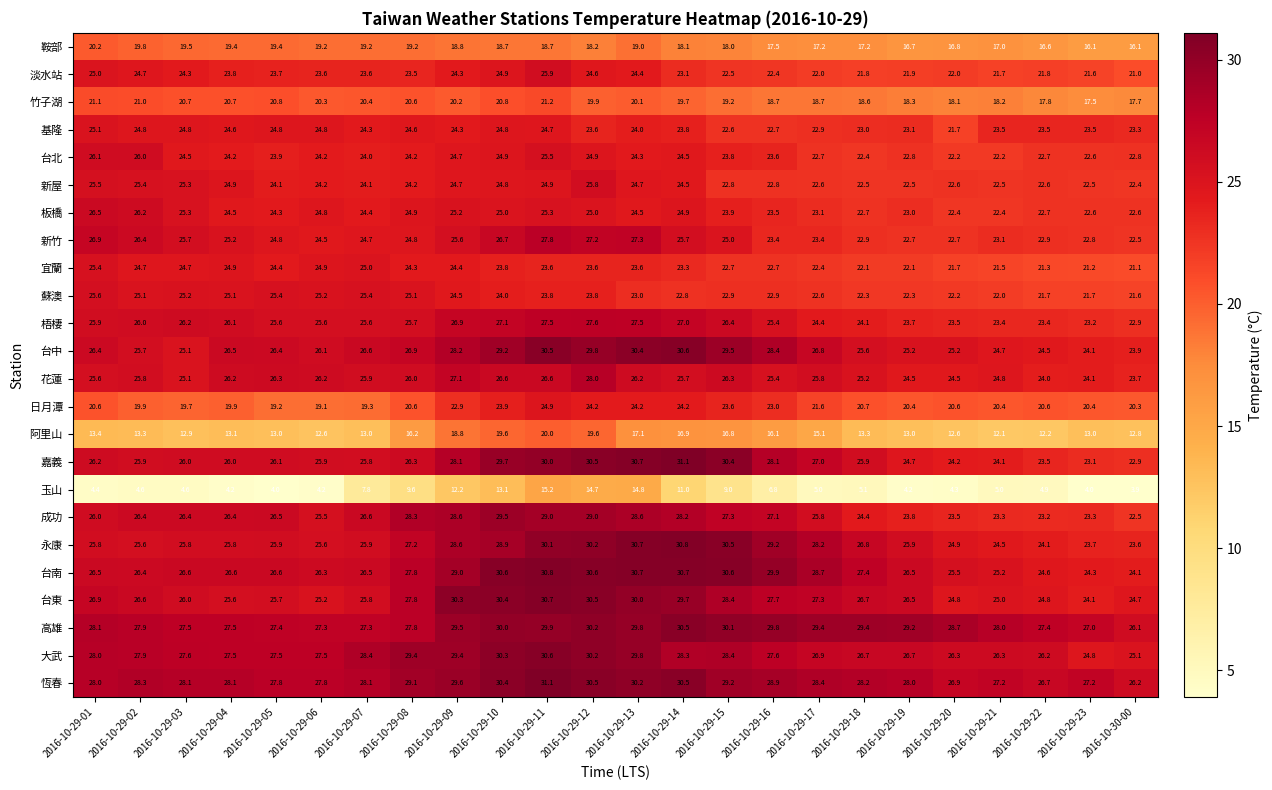

What is the total value across all series at 2016-10-29-18?

545.0